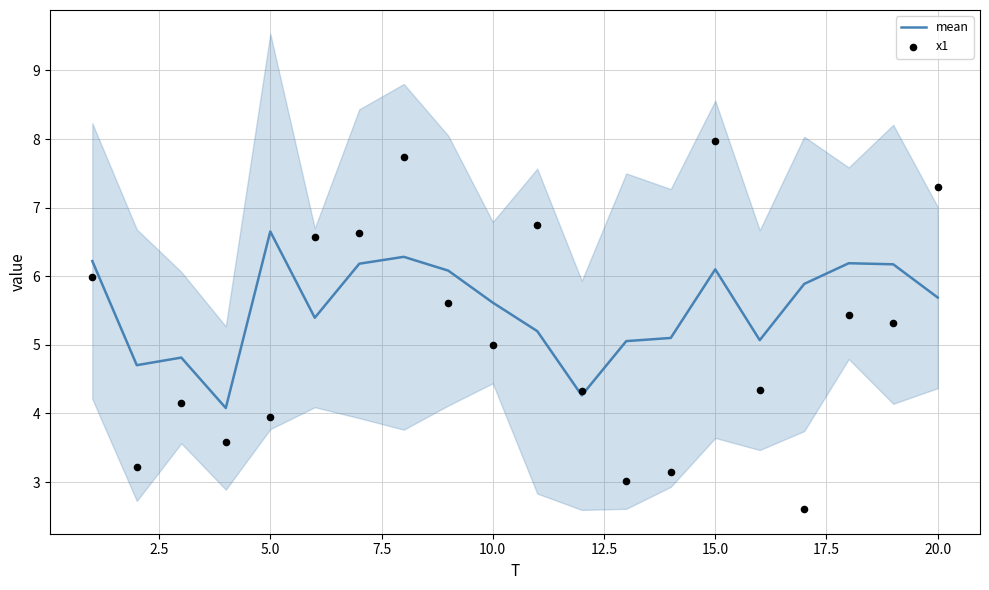

What is the highest value of the mean series?

6.7